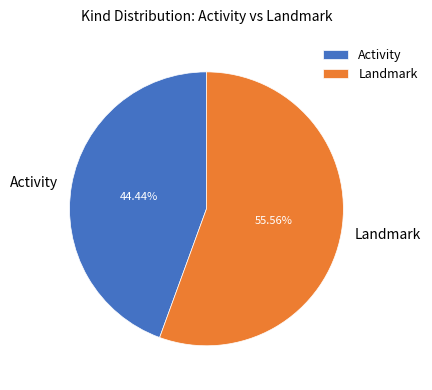

Count the number of slices in the pie.

2